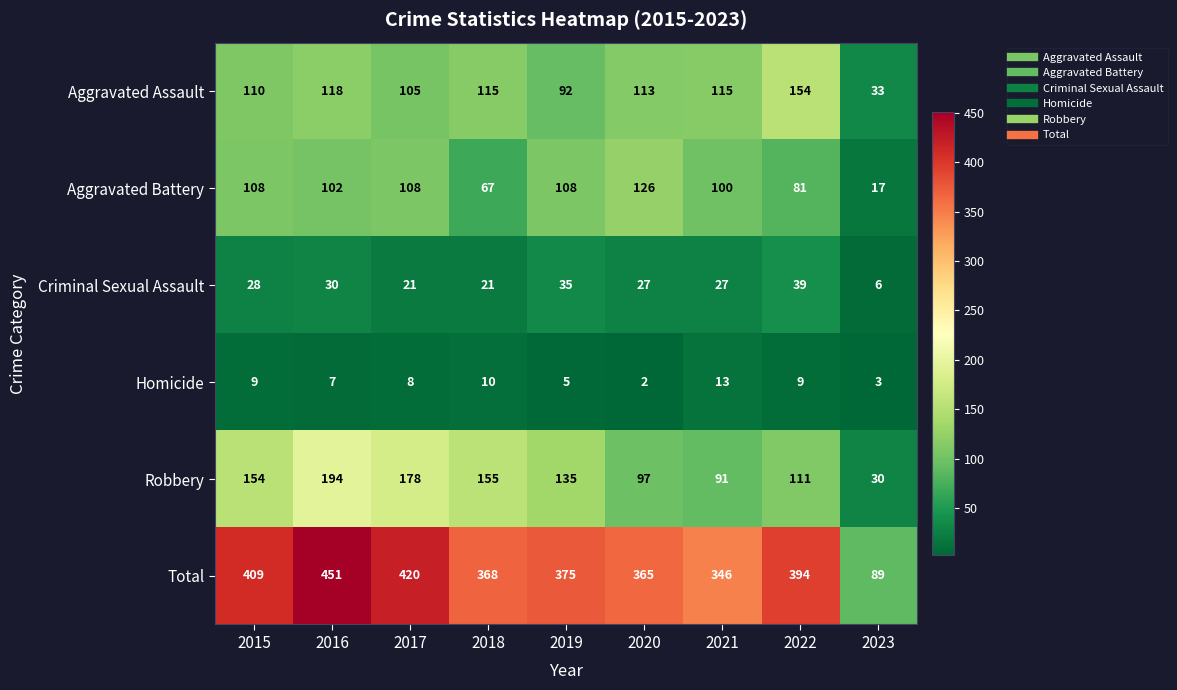

Which category has the lowest value across all series?

2020